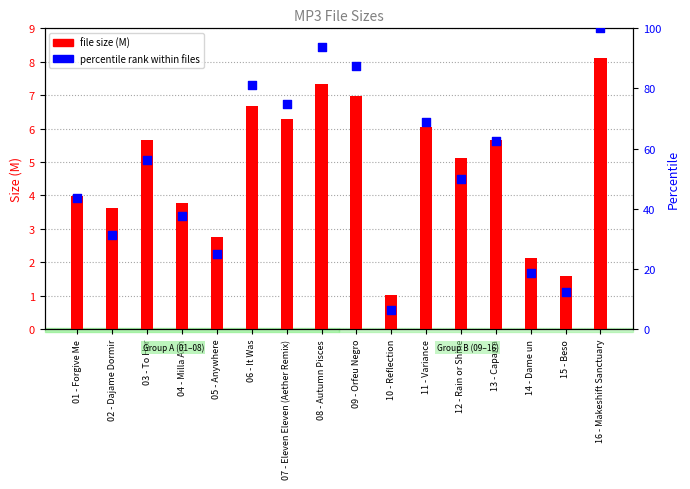

Which series has the largest Y range (max minus min)?

percentile rank within files